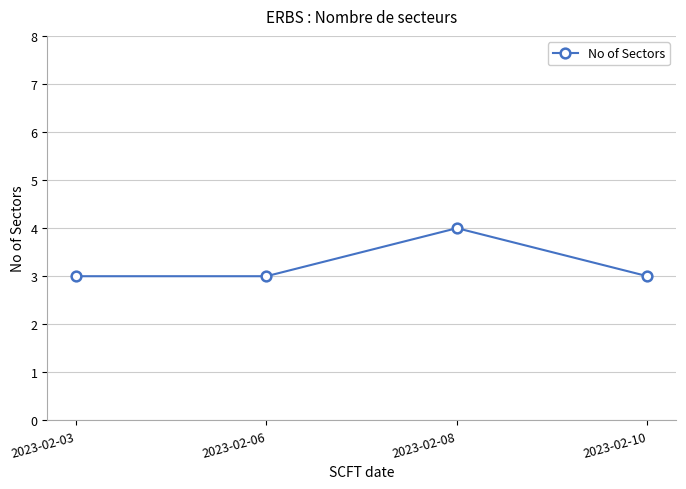

Reading left to right, transcribe all the data shown in this chart.

3	3	4	3